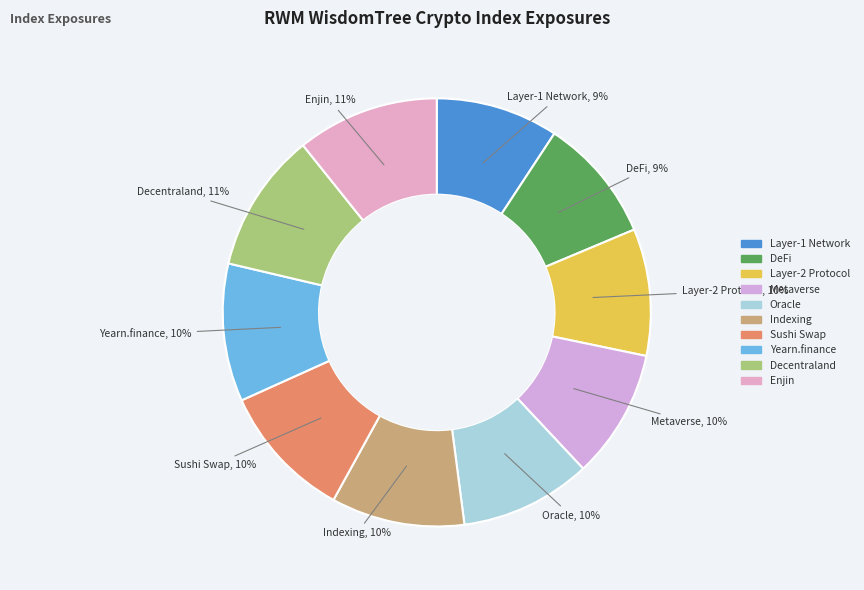

What is the ratio of the value at Decentraland to the value at Layer-2 Protocol?

1.1